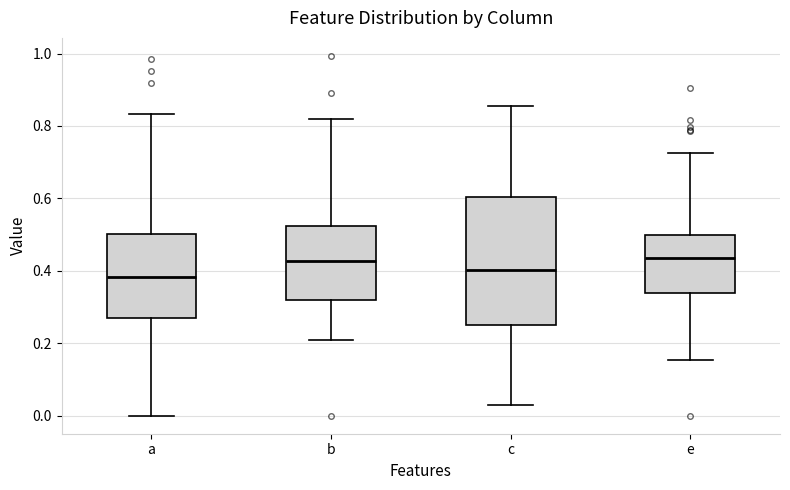

Reading left to right, transcribe this box plot: for each box, give where its median line is, the range the box spans, and where its two whiskers end, as read against the y-axis. The values are not printed on the chart, so give them approximately, as read against the axis.

a: median 0.38, box 0.26 to 0.50, whiskers 0.00 to 0.84
b: median 0.42, box 0.32 to 0.52, whiskers 0.20 to 0.82
c: median 0.40, box 0.26 to 0.60, whiskers 0.02 to 0.86
e: median 0.44, box 0.34 to 0.50, whiskers 0.16 to 0.72